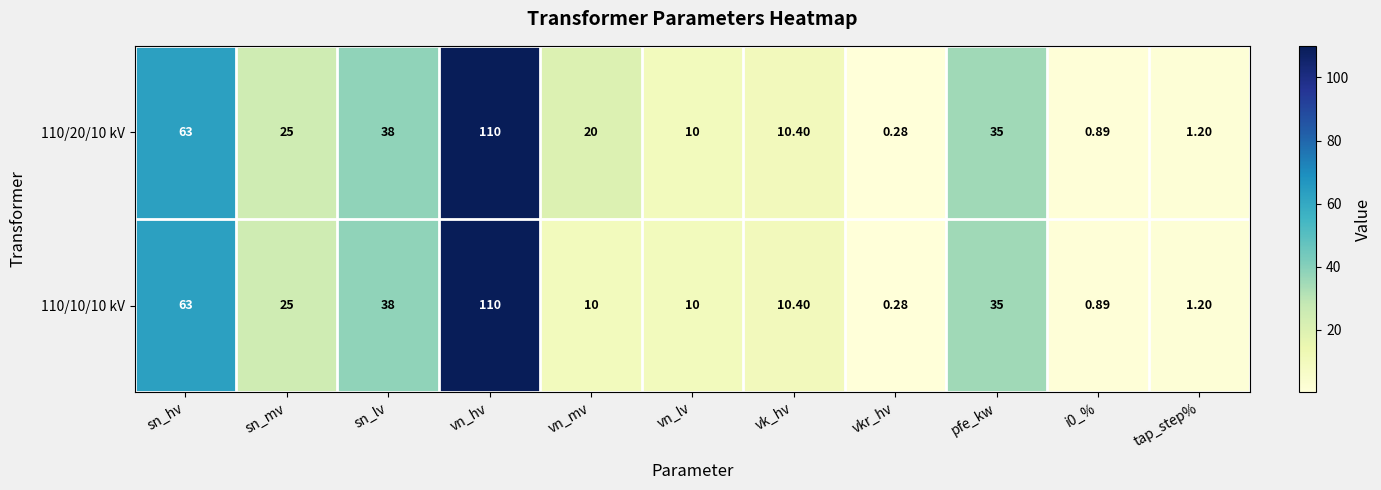

List the series in order of their overall mean, lowest first.

110/10/10 kV, 110/20/10 kV